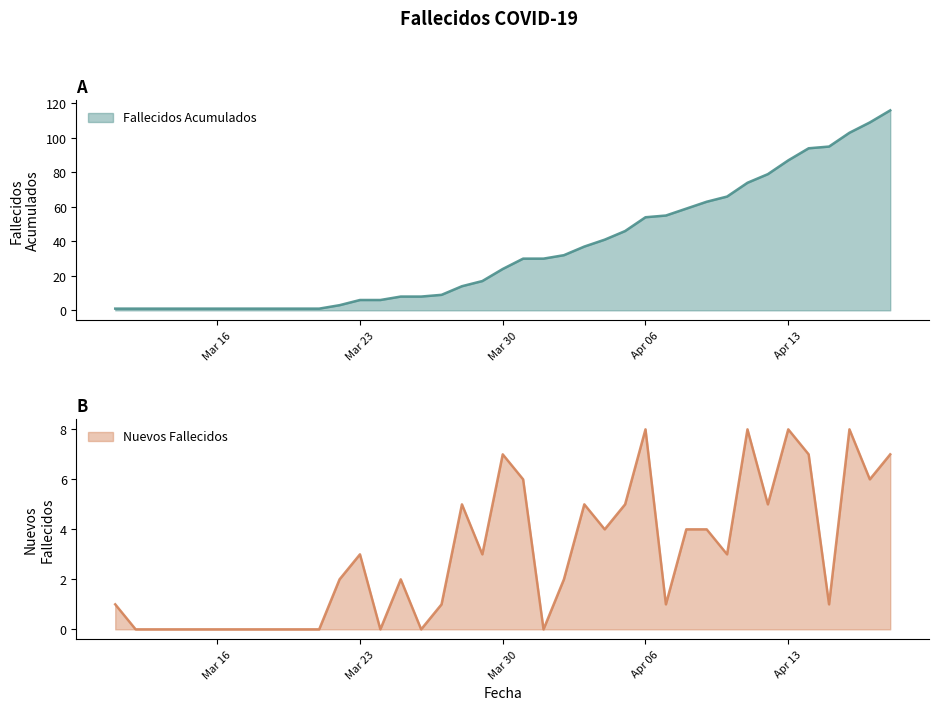

At 2020-03-28, list the series in order from smallest to largest.

Nuevos Fallecidos, Fallecidos Acumulados